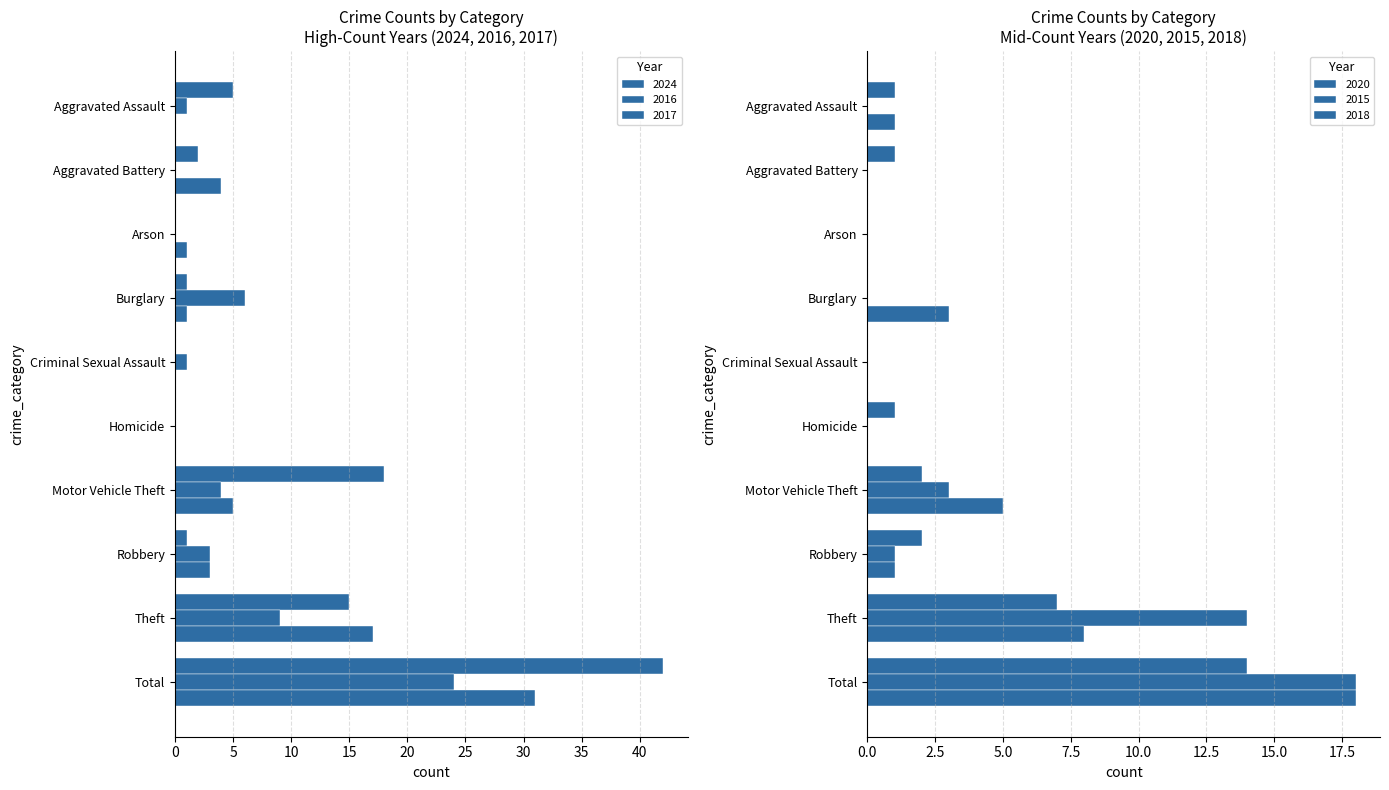

List the series in order of their peak value, lowest first.

2020, 2015, 2018, 2016, 2017, 2024